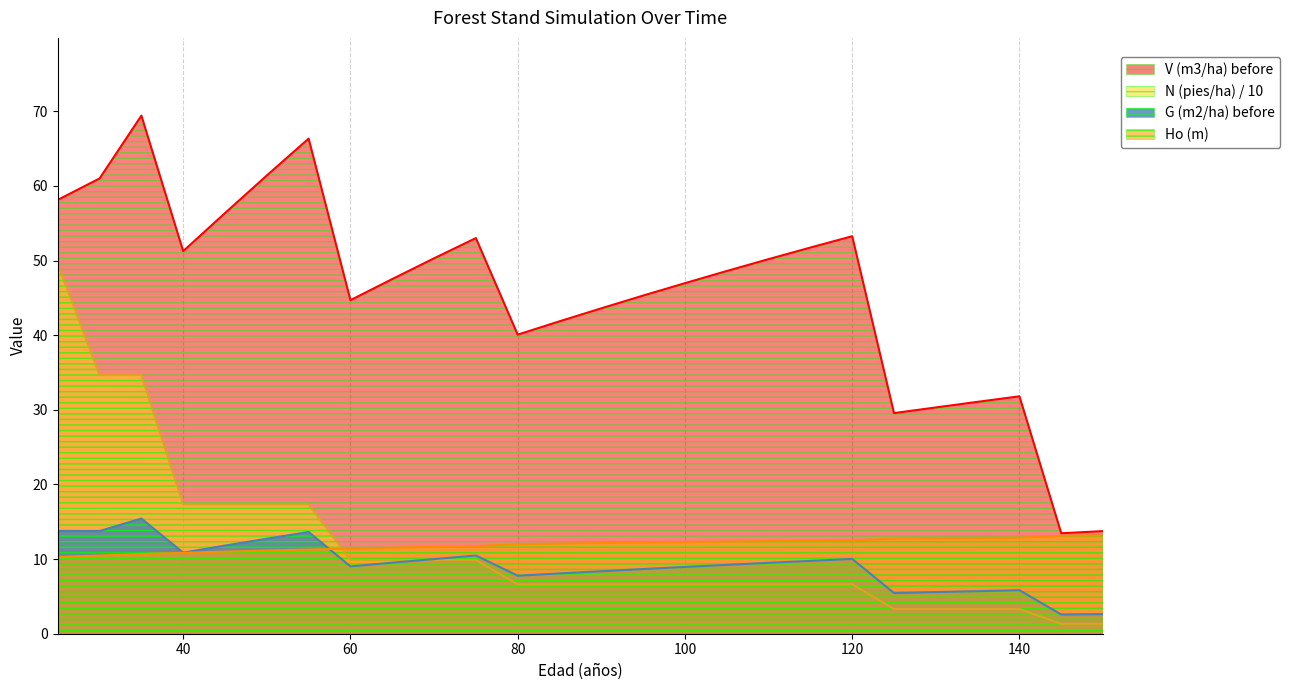

At which label does Ho (m) first exceed 12?

85